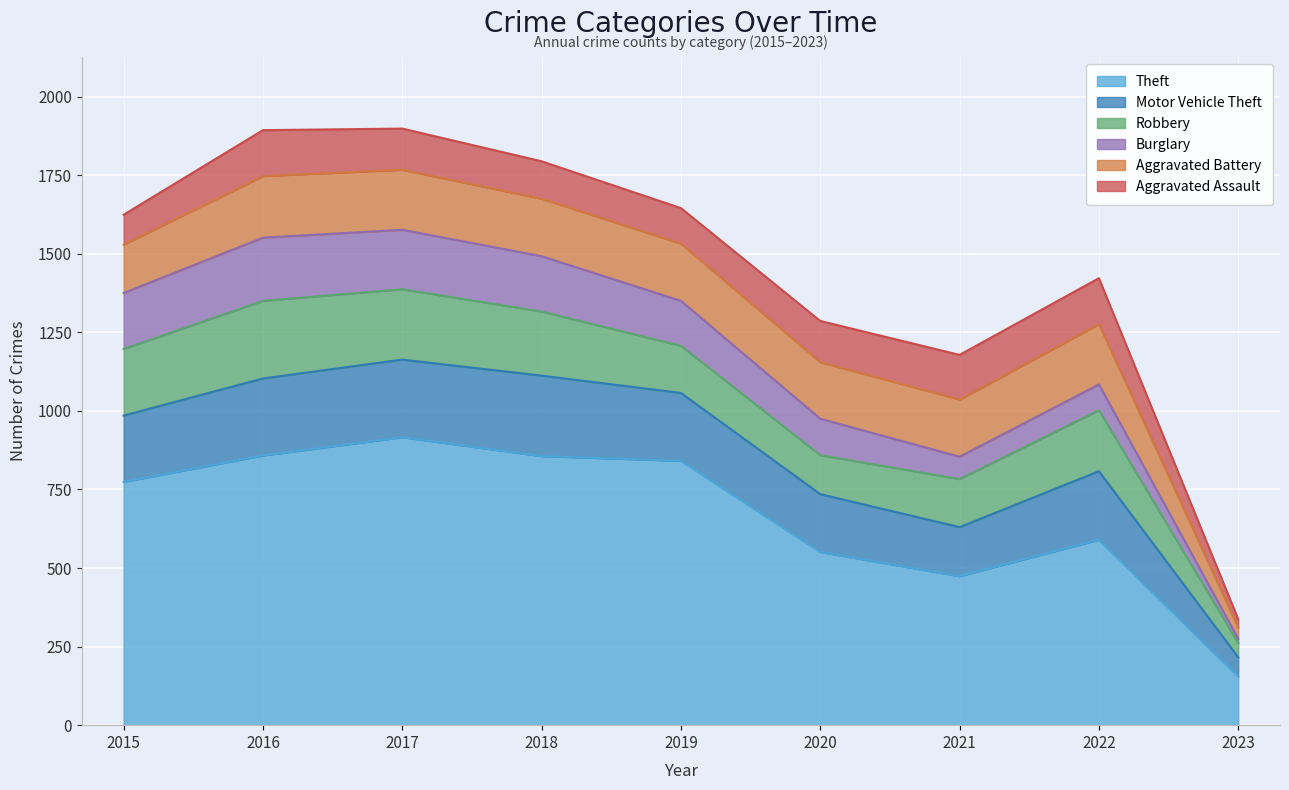

Does the chart display data point markers on the line(s)?

No